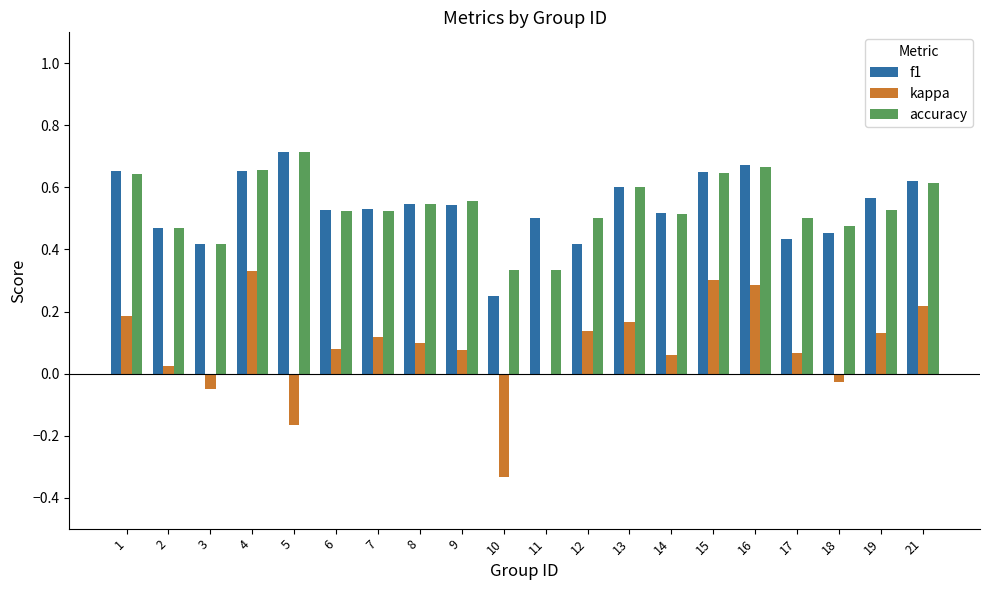

True or false: kappa has a value of 0.5 at 16.

False